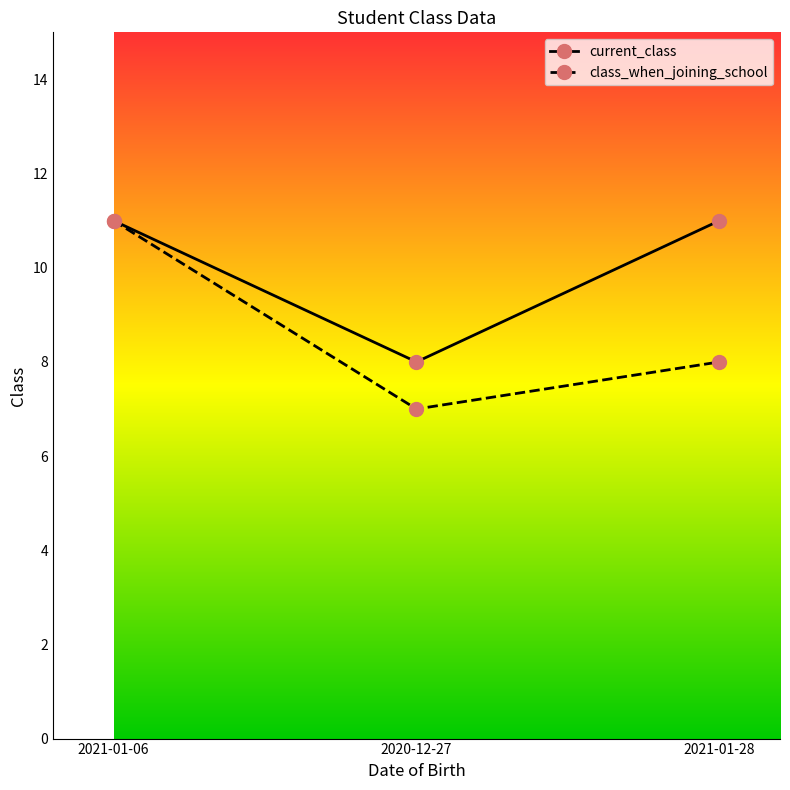

What is the total value across all series at 2020-12-27?

15